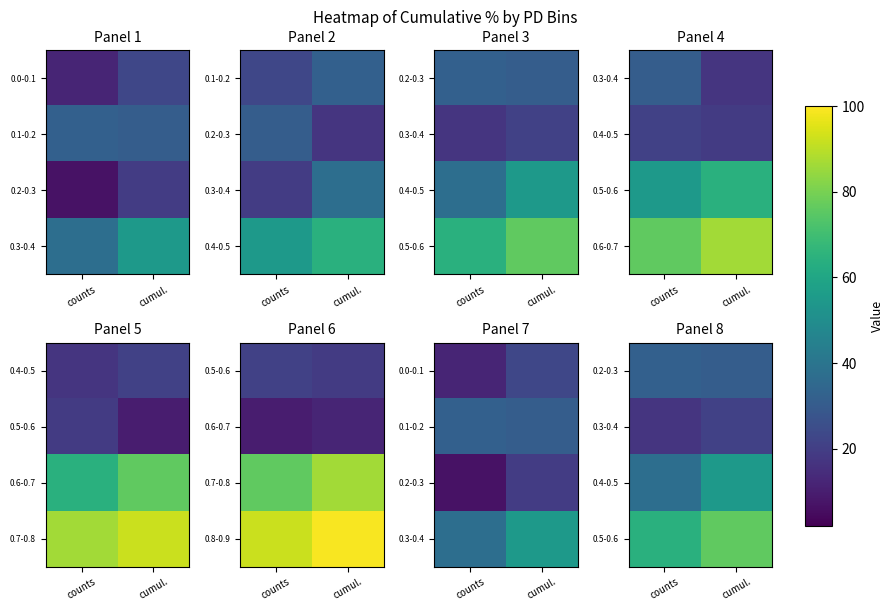

Count the 0.3-0.4 values in the range 17 to 21.

2